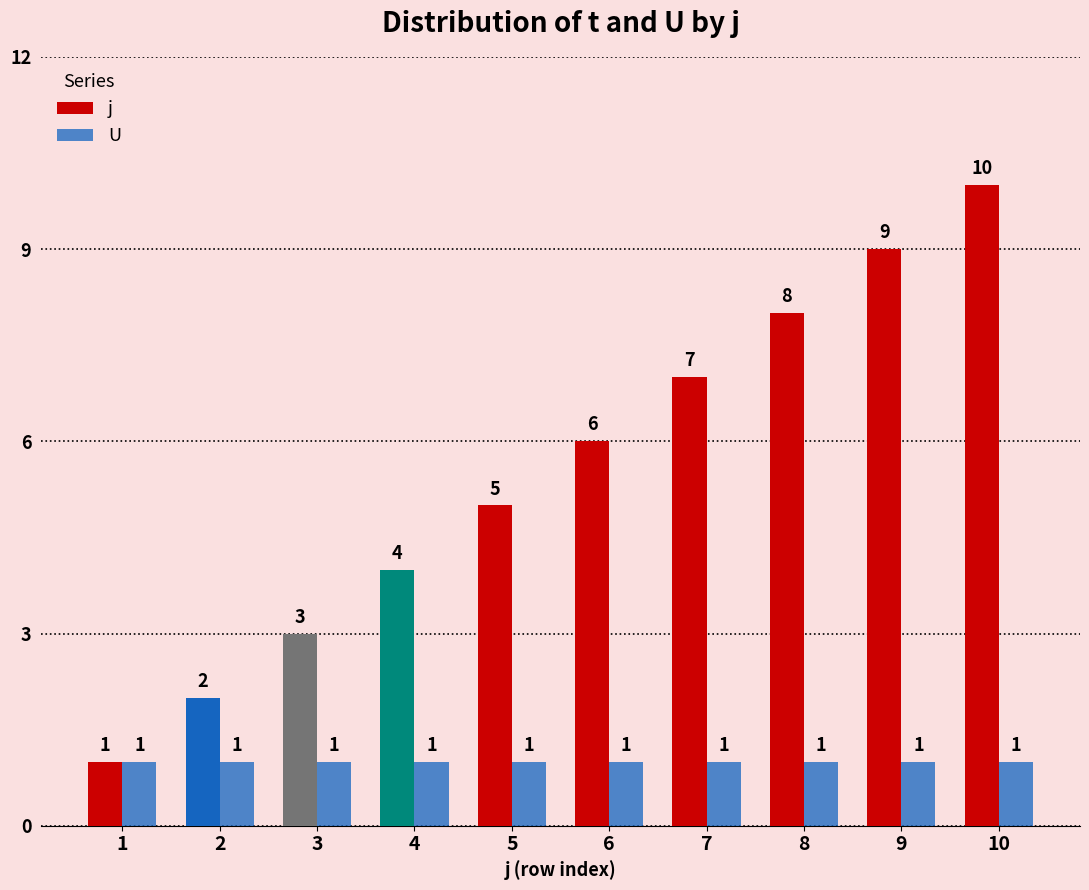

What is the spread (max minus min) of values at 2?

1